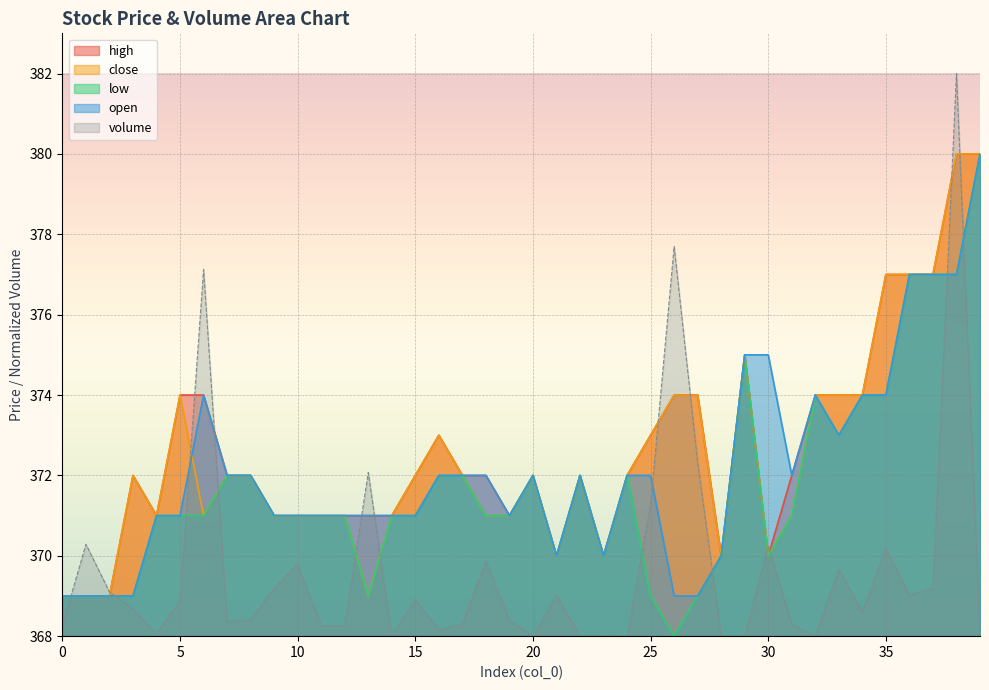

Which category has the highest value in the low series?

39